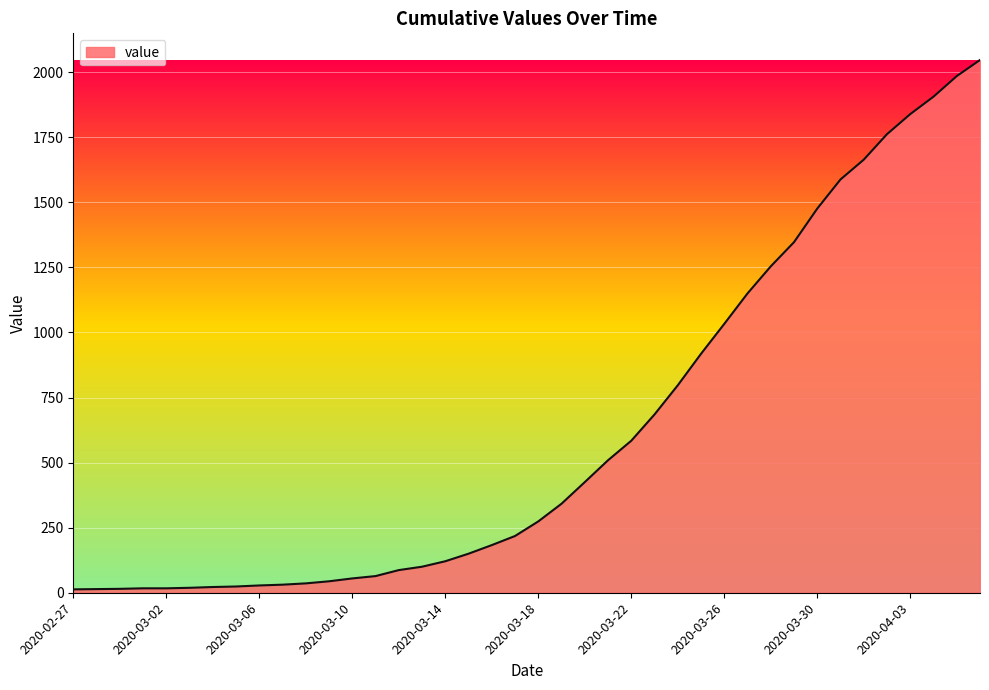

True or false: the data has more than 1 interior local peaks.

False